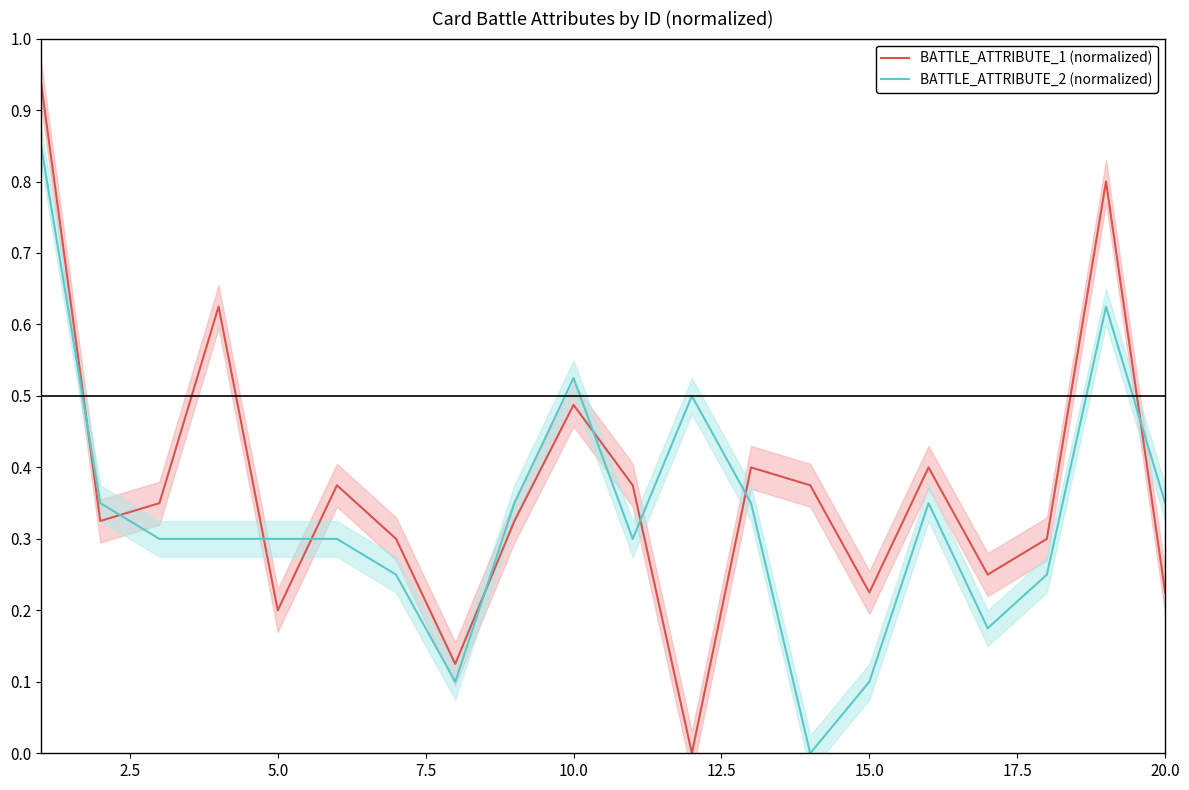

Reading left to right, what are all the values shown in this chart?

BATTLE_ATTRIBUTE_1 (normalized): 0.9	0.3	0.3	0.6	0.2	0.4	0.3	0.1	0.3	0.5	0.4	0.0	0.4	0.4	0.2	0.4	0.2	0.3	0.8	0.2
BATTLE_ATTRIBUTE_2 (normalized): 0.8	0.3	0.3	0.3	0.3	0.3	0.2	0.1	0.3	0.5	0.3	0.5	0.3	0.0	0.1	0.3	0.2	0.2	0.6	0.3